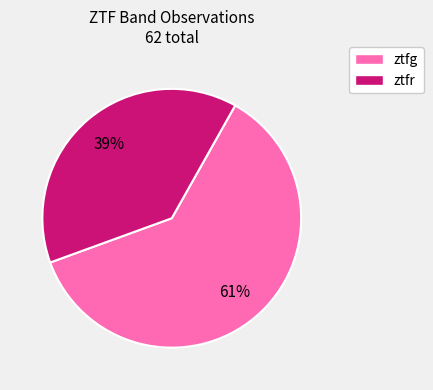

Combined, do ztfr and ztfg account for over 50%?

Yes